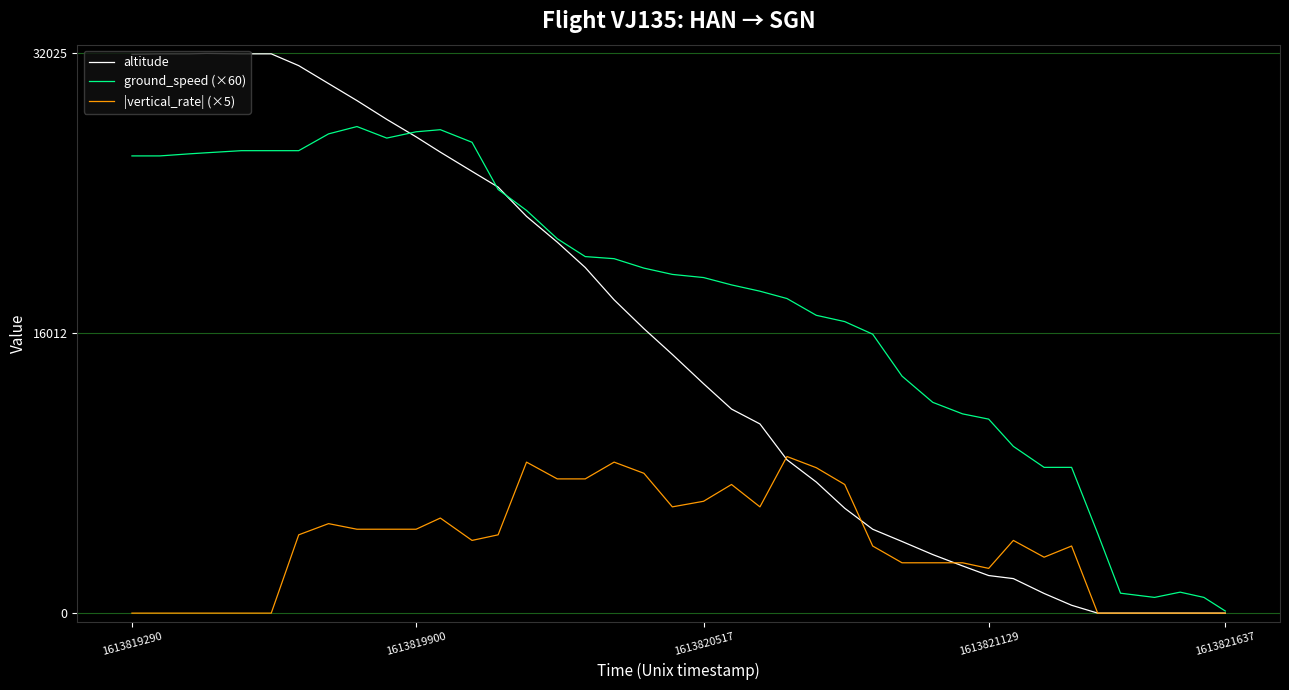

Which series has the largest total across all categories?

ground_speed (×60)